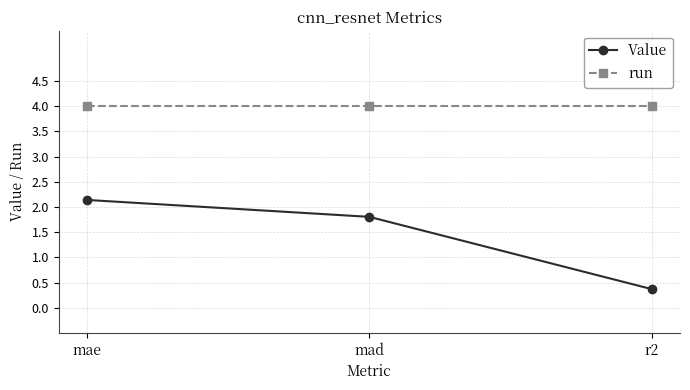

True or false: run has a value of 5.6 at mad.

False